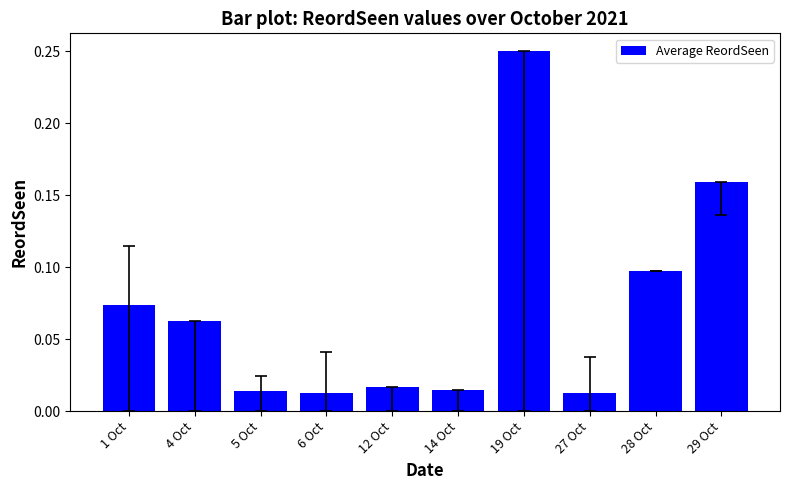

At which category does the chart reach its peak across all series?

19 Oct